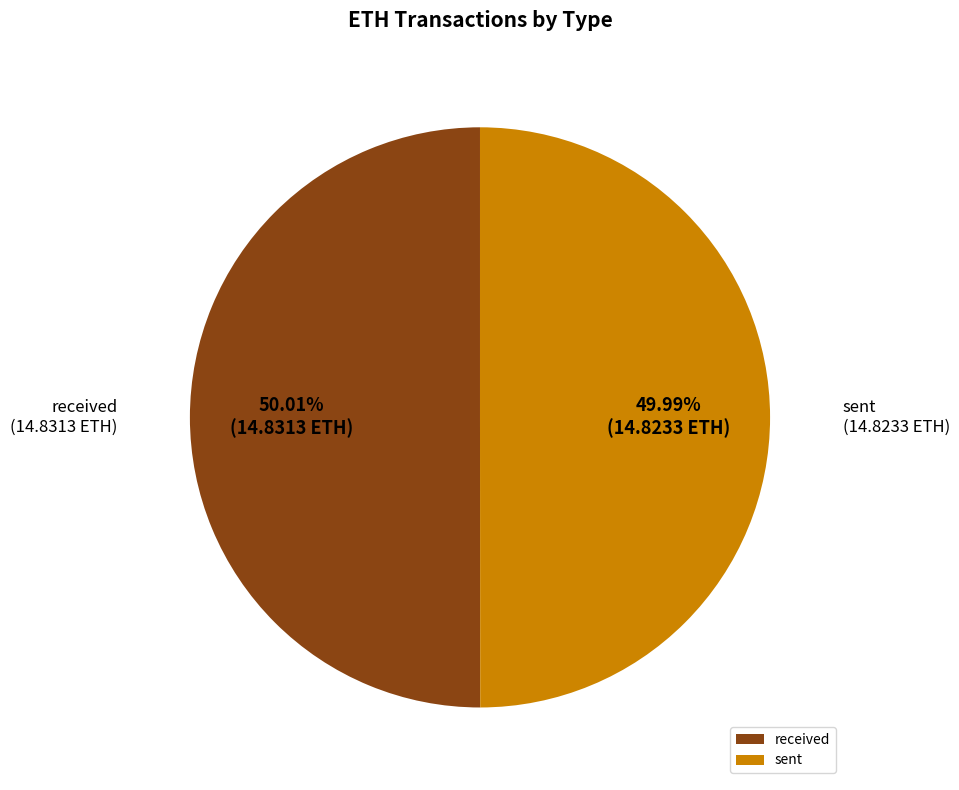

To the nearest percent, what is the difference between the sent and received slice percentages?

0%